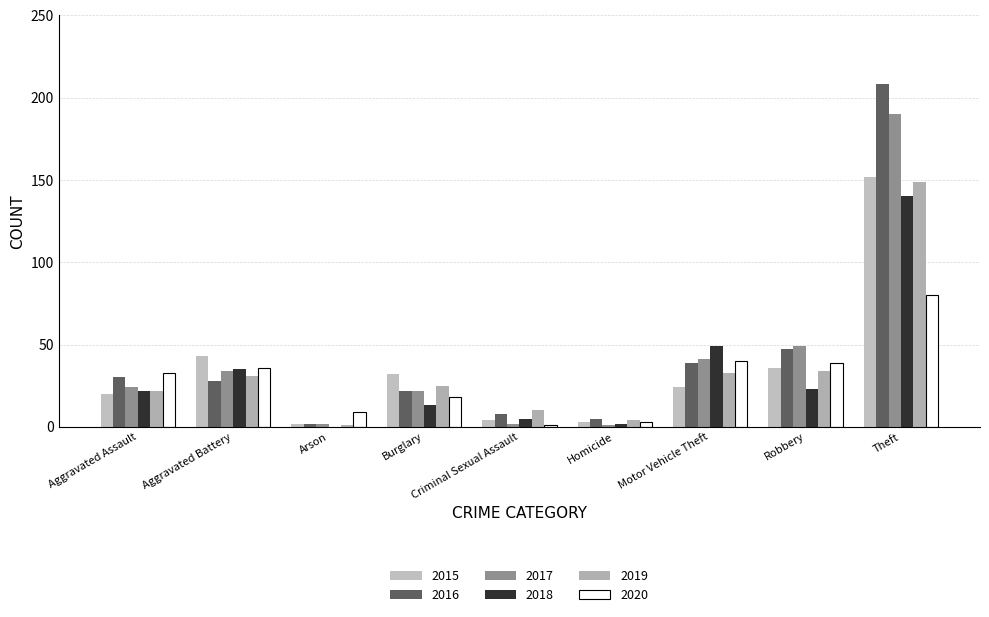

What is the difference between the 2016 values at Criminal Sexual Assault and Aggravated Assault?

22